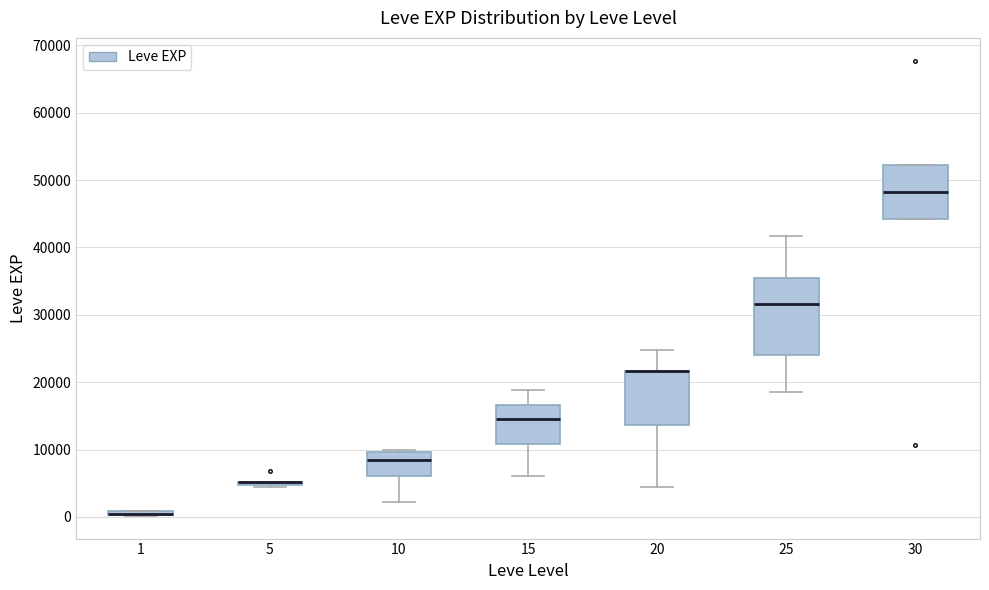

Where does the upper whisker of the box at x = 25 end on the y-axis? The values are not printed on the chart, so give them approximately, as read against the axis.

42000